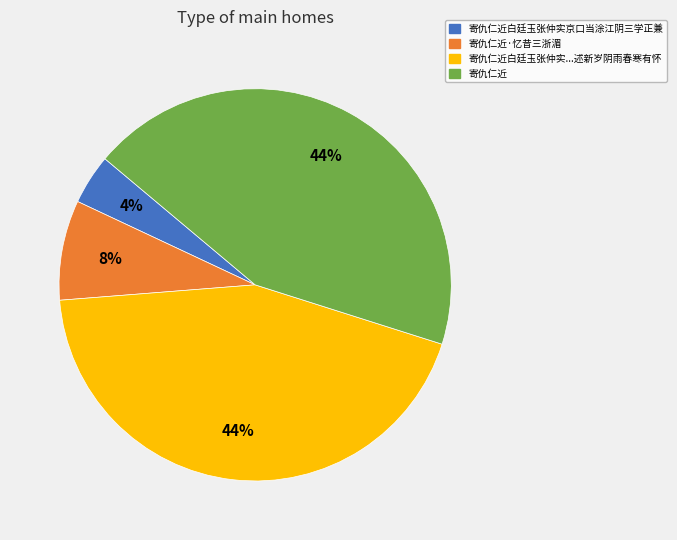

To the nearest percent, what is the difference between the largest and smallest slice percentages?

40%